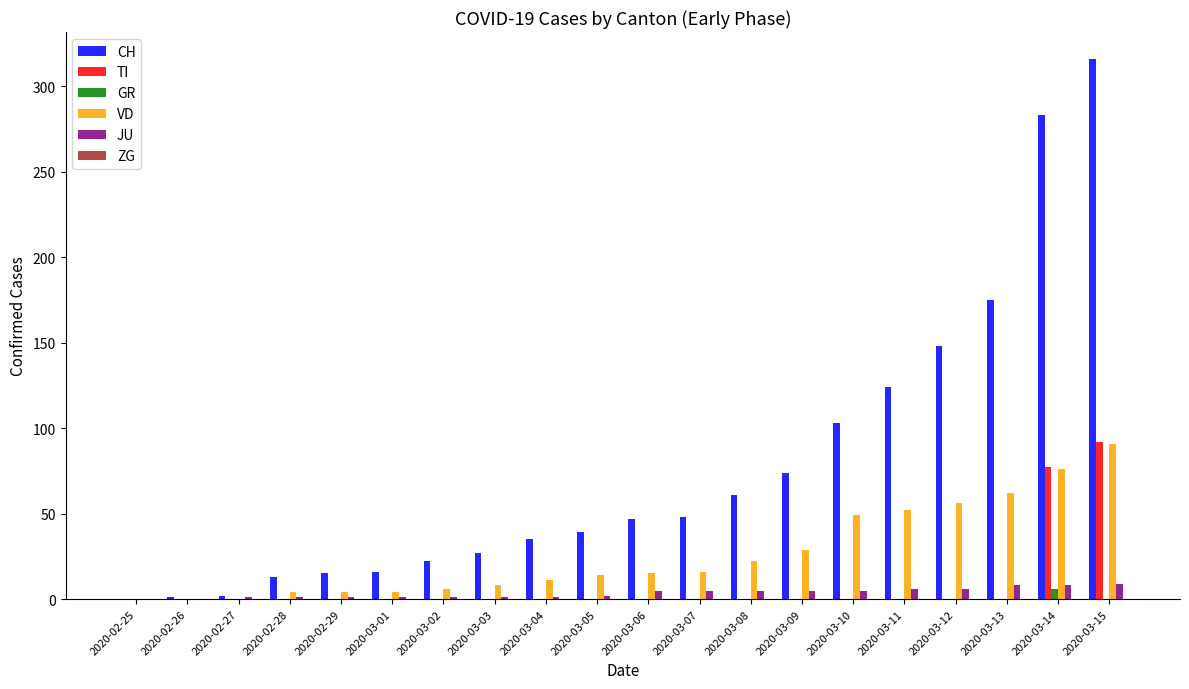

What is the sum of the VD values at 2020-03-01 and 2020-03-02?

10